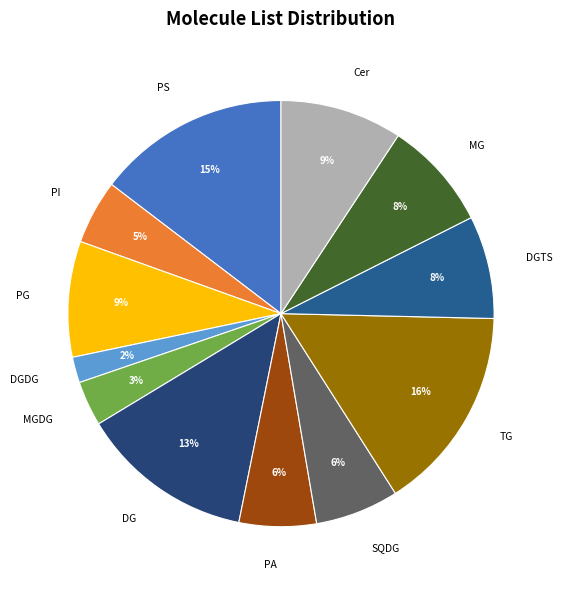

What is the smallest slice in the pie chart?

DGDG